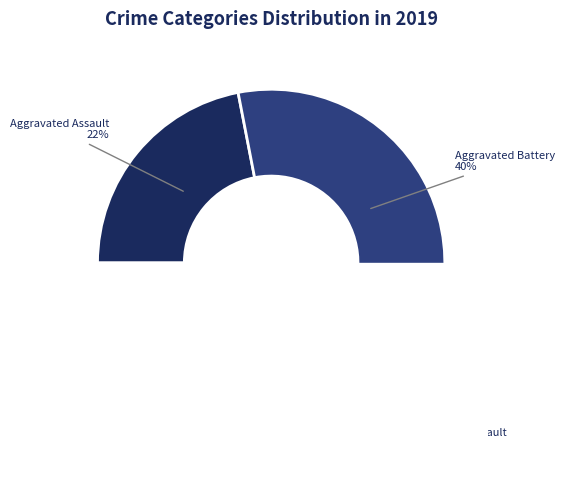

What is the total percentage of Criminal Sexual Assault and Aggravated Assault?

29.5%